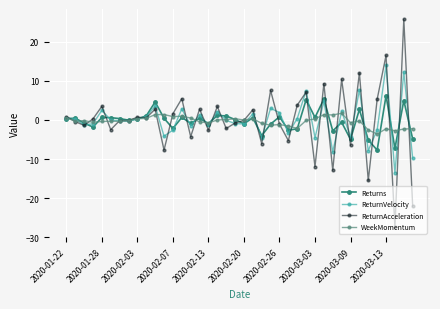

Which series has the largest range (max minus min)?

ReturnAcceleration